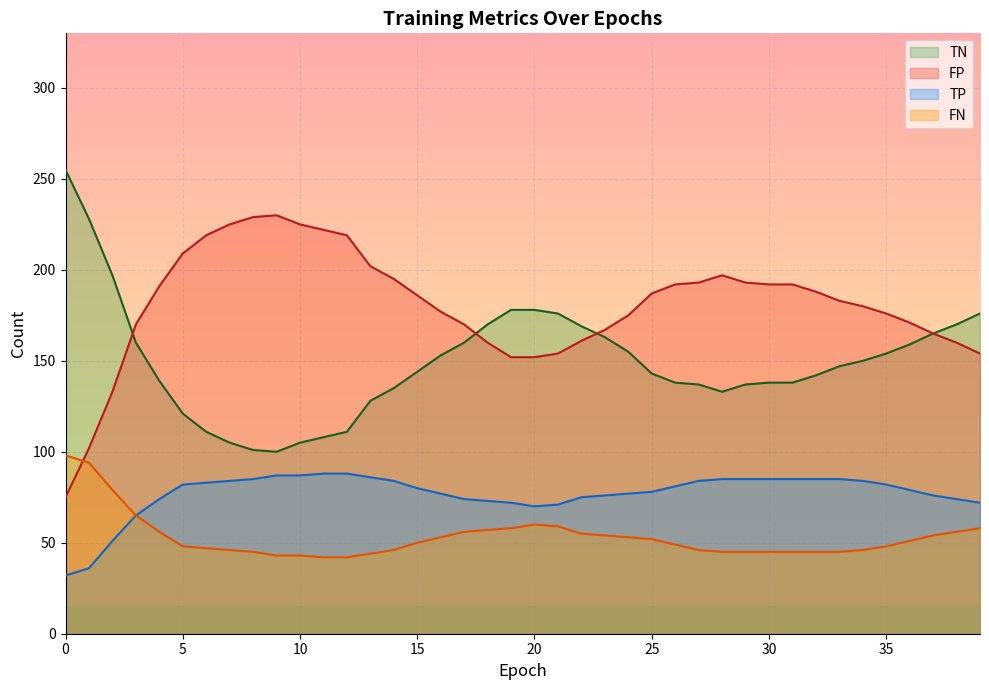

Reading left to right, list all the values displayed in this chart.

TP: 0=32	1=36	2=51	3=65	4=74	5=82	6=83	7=84	8=85	9=87	10=87	11=88	12=88	13=86	14=84	15=80	16=77	17=74	18=73	19=72	20=70	21=71	22=75	23=76	24=77	25=78	26=81	27=84	28=85	29=85	30=85	31=85	32=85	33=85	34=84	35=82	36=79	37=76	38=74	39=72
TN: 0=255	1=228	2=197	3=160	4=139	5=121	6=111	7=105	8=101	9=100	10=105	11=108	12=111	13=128	14=135	15=144	16=153	17=160	18=170	19=178	20=178	21=176	22=169	23=163	24=155	25=143	26=138	27=137	28=133	29=137	30=138	31=138	32=142	33=147	34=150	35=154	36=159	37=165	38=170	39=176
FP: 0=75	1=102	2=133	3=170	4=191	5=209	6=219	7=225	8=229	9=230	10=225	11=222	12=219	13=202	14=195	15=186	16=177	17=170	18=160	19=152	20=152	21=154	22=161	23=167	24=175	25=187	26=192	27=193	28=197	29=193	30=192	31=192	32=188	33=183	34=180	35=176	36=171	37=165	38=160	39=154
FN: 0=98	1=94	2=79	3=65	4=56	5=48	6=47	7=46	8=45	9=43	10=43	11=42	12=42	13=44	14=46	15=50	16=53	17=56	18=57	19=58	20=60	21=59	22=55	23=54	24=53	25=52	26=49	27=46	28=45	29=45	30=45	31=45	32=45	33=45	34=46	35=48	36=51	37=54	38=56	39=58